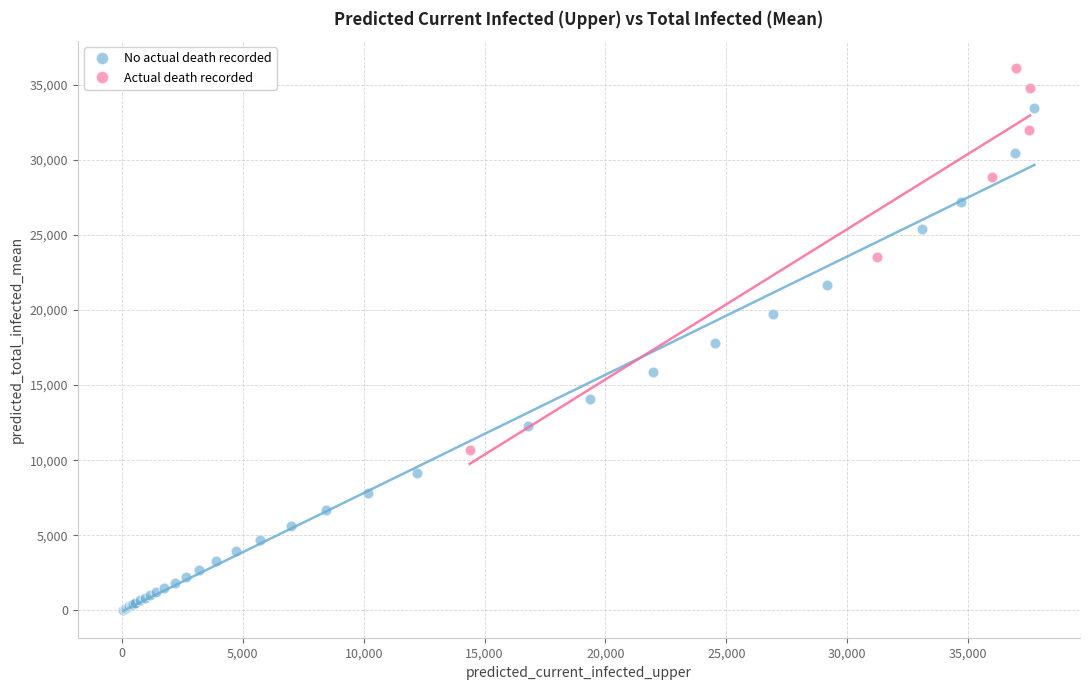

Which series reaches the maximum Y coordinate?

Actual death recorded